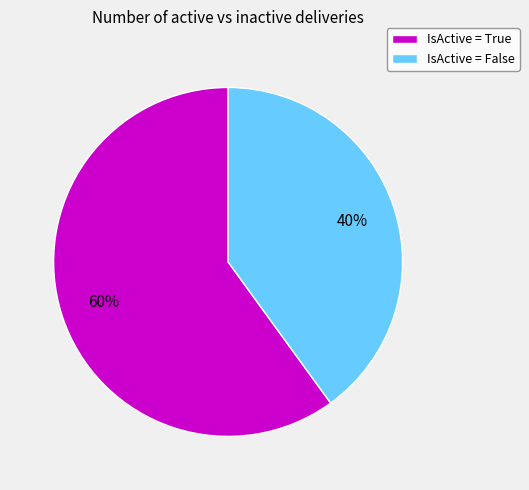

The IsActive = True slice represents 65% of the pie. True or false?

False